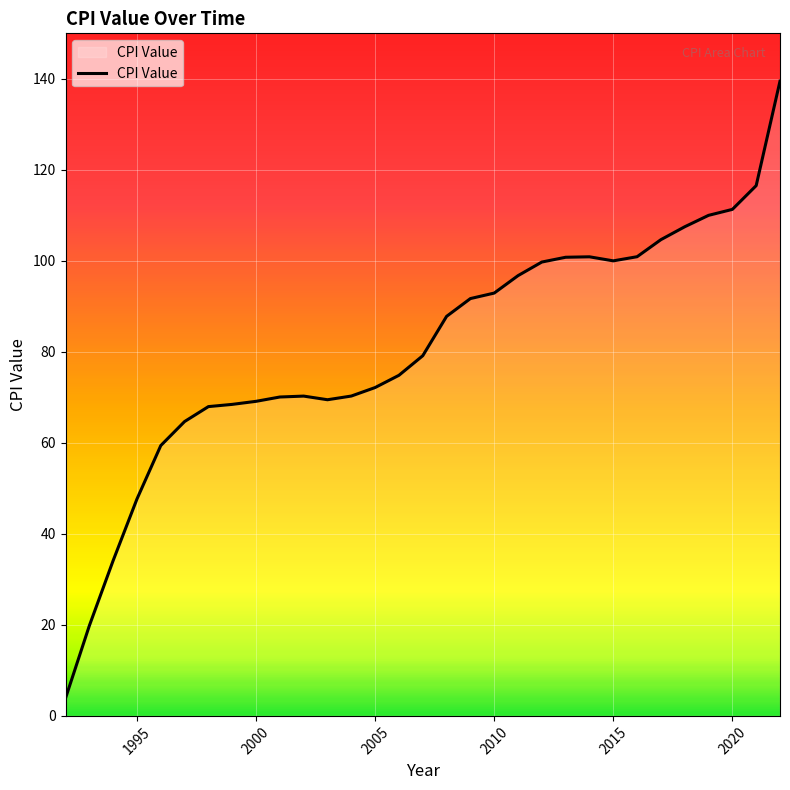

Does the chart have visible grid lines?

Yes